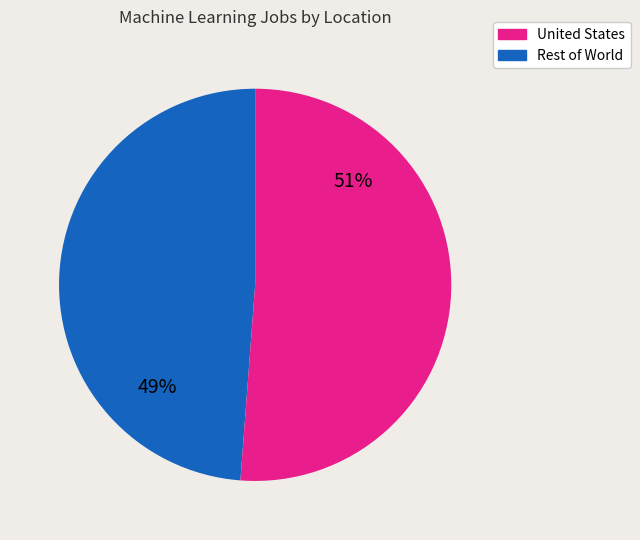

Does any single category account for the majority?

Yes